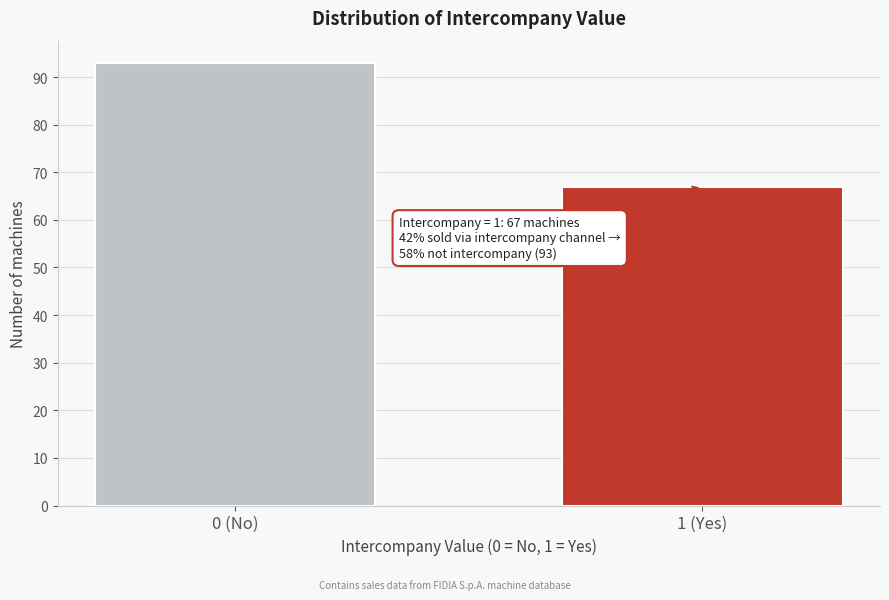

Reading right to left, what are all the values shown in this chart?

1 (Yes)=67	0 (No)=93